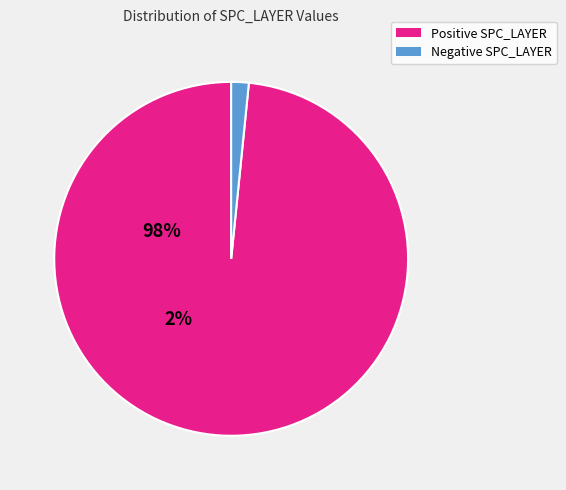

Does any single category account for the majority?

Yes